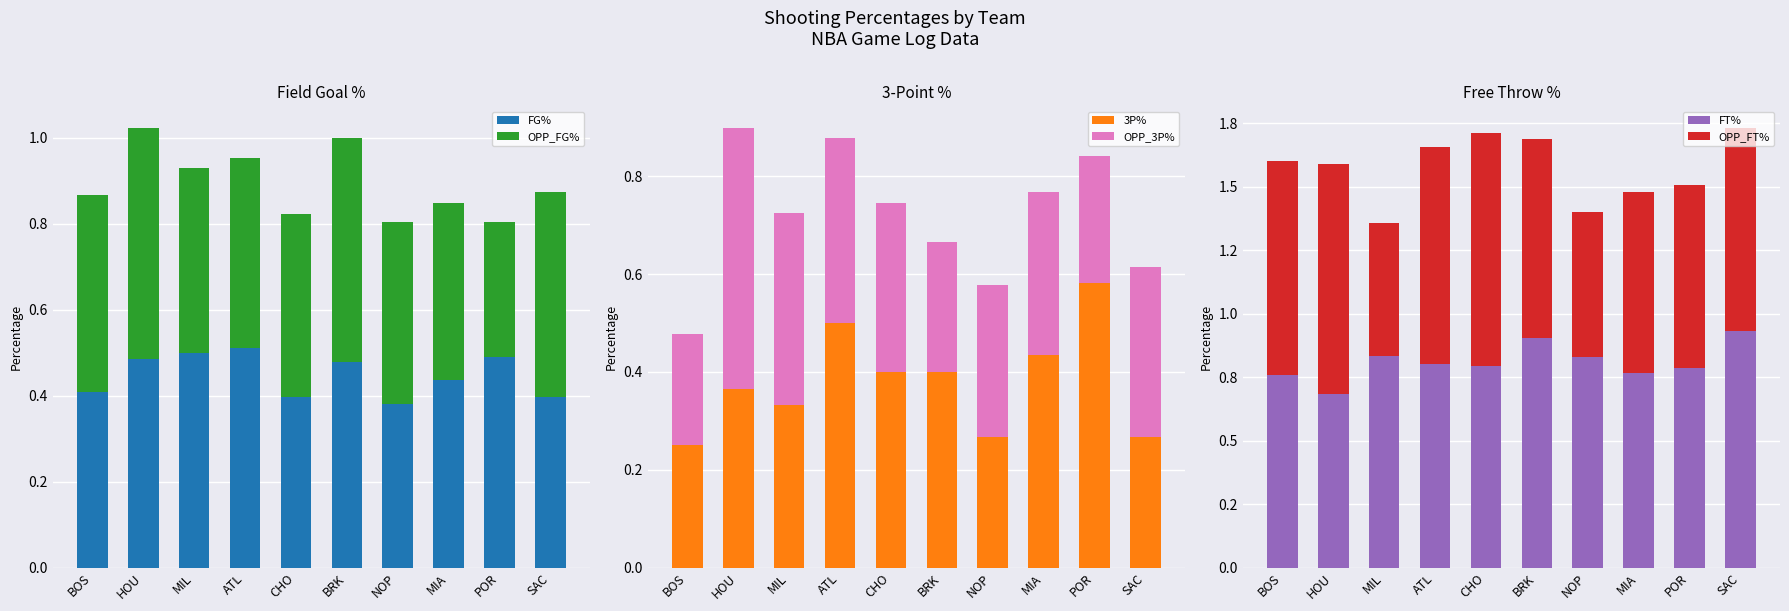

Is the value of OPP_3P% at ATL greater than the value of FG% at BRK?

No